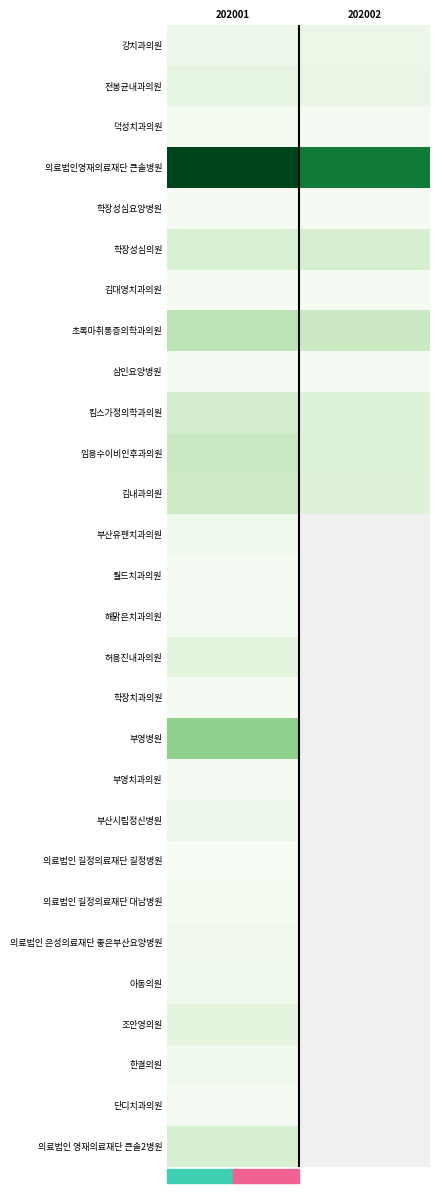

What is the maximum value shown in the chart?

2930.0